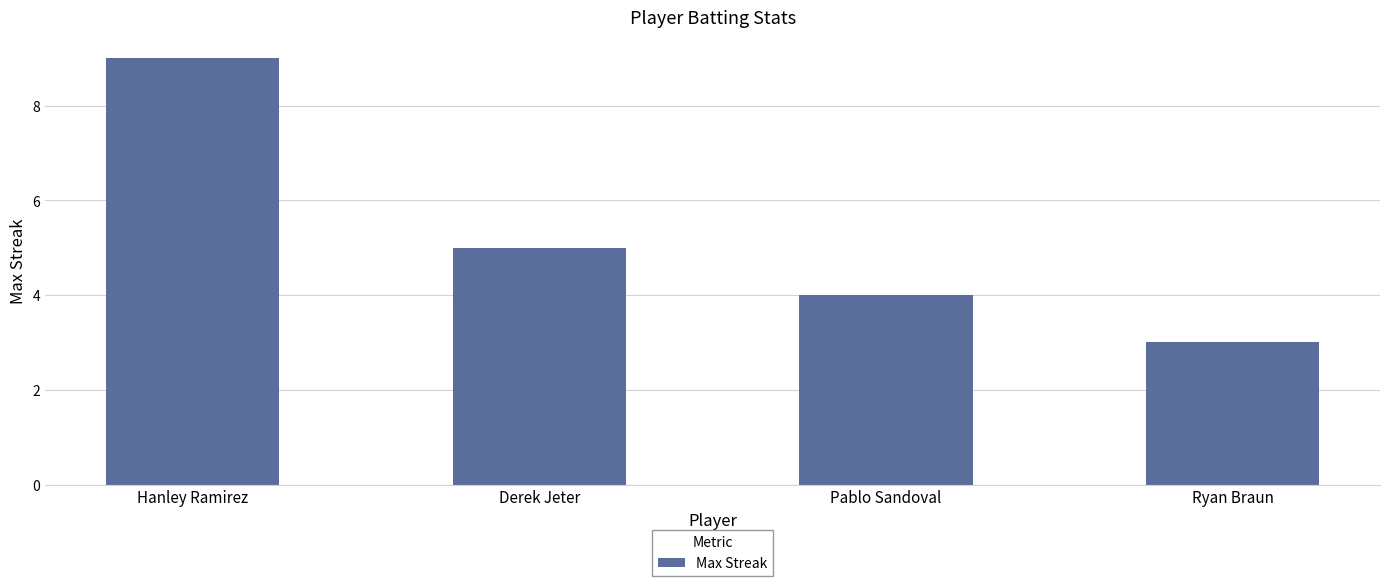

What is the maximum value shown in the chart?

9